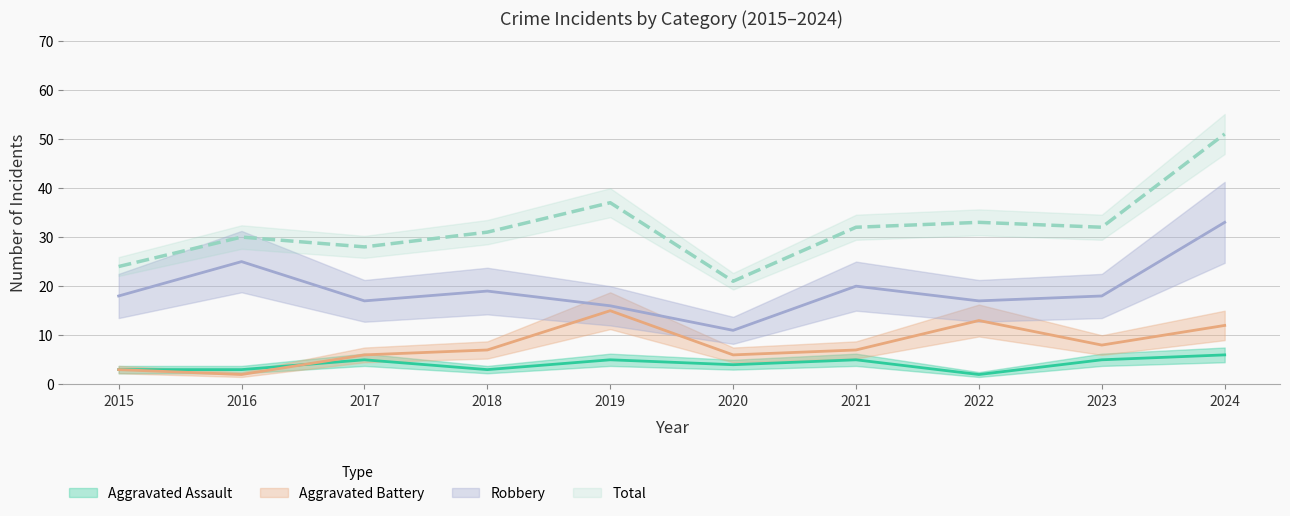

Does the chart display data point markers on the line(s)?

No